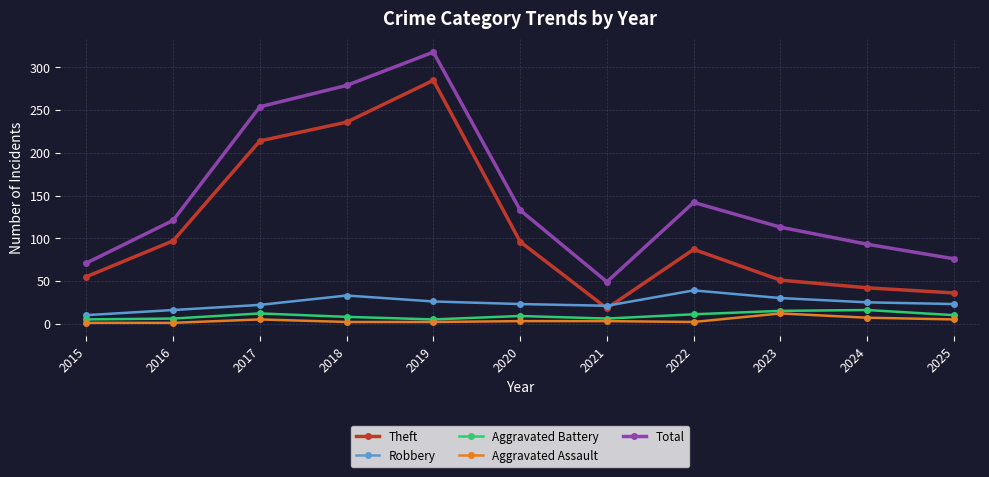

What is the average value of the Total series?

150